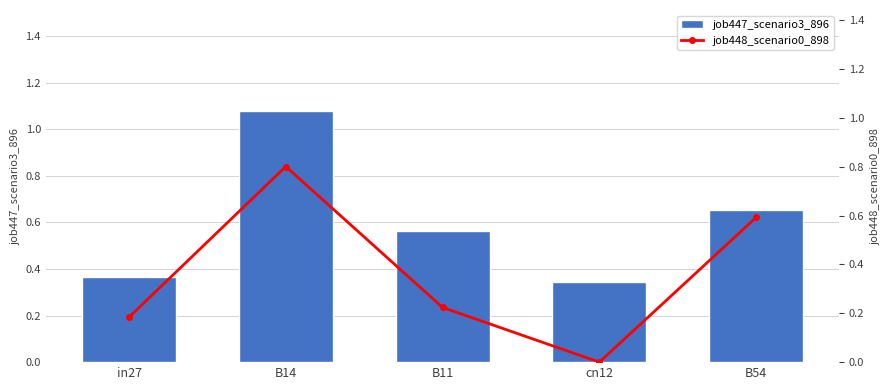

Reading right to left, list all the values displayed in this chart.

job447_scenario3_896: B54=0.7	cn12=0.3	B11=0.6	B14=1.1	in27=0.4
job448_scenario0_898: B54=0.6	cn12=0.0	B11=0.2	B14=0.8	in27=0.2